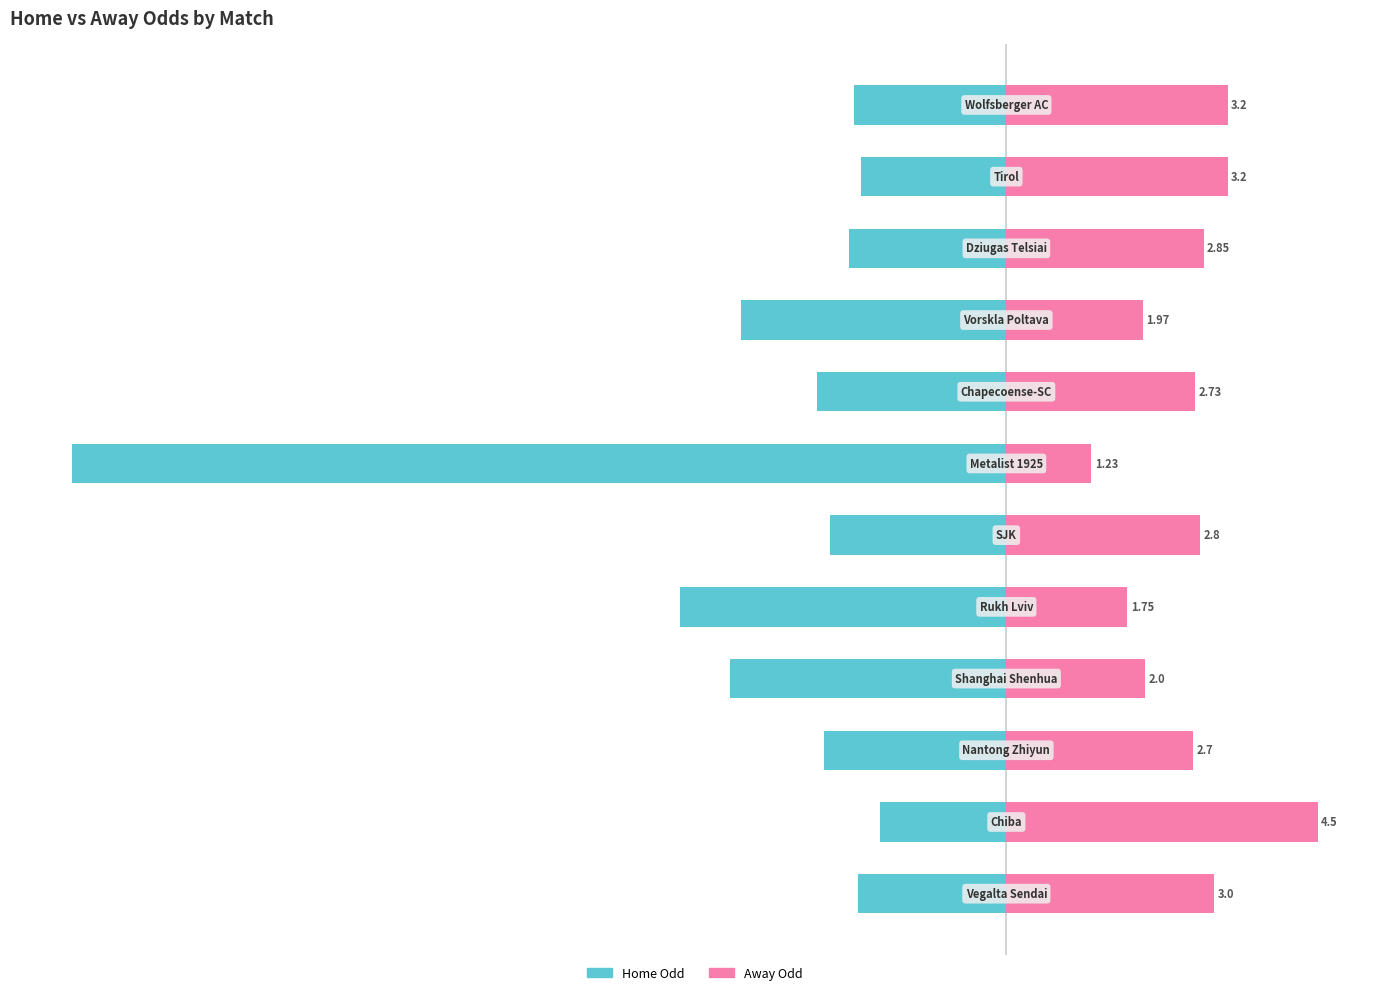

Are the bars horizontal?

Yes